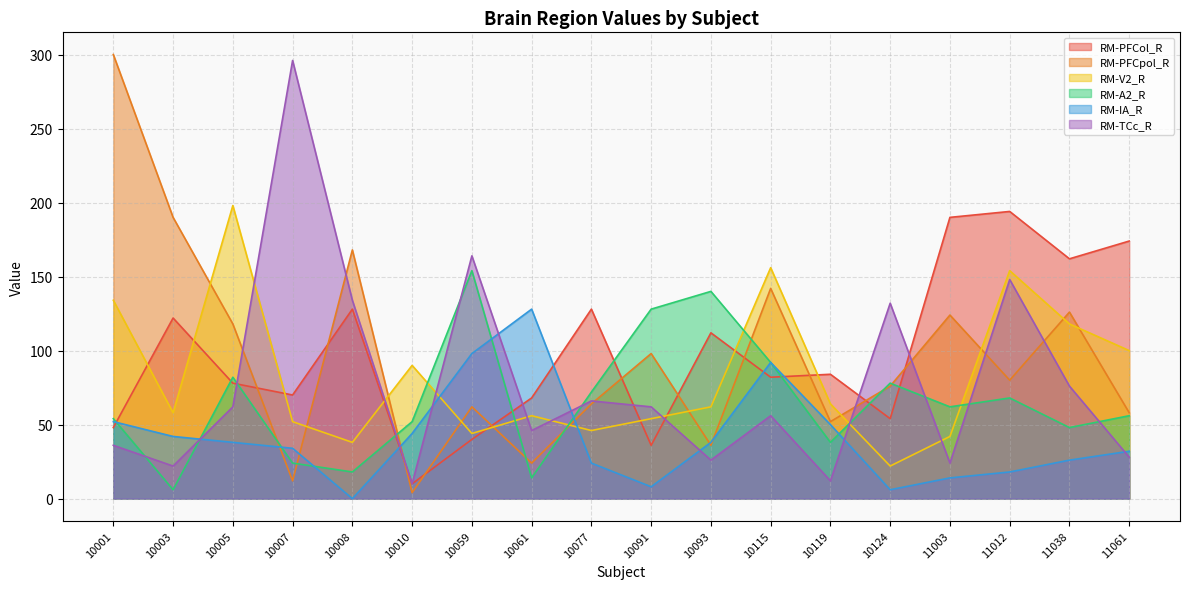

How many distinct data groups are displayed?

6